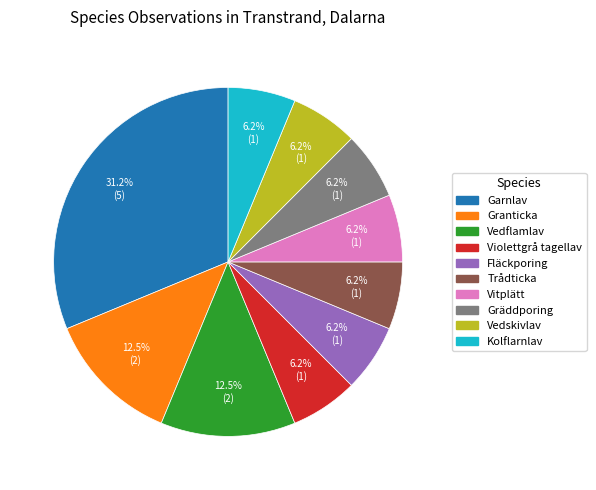

The Trådticka slice represents 6% of the pie. True or false?

True